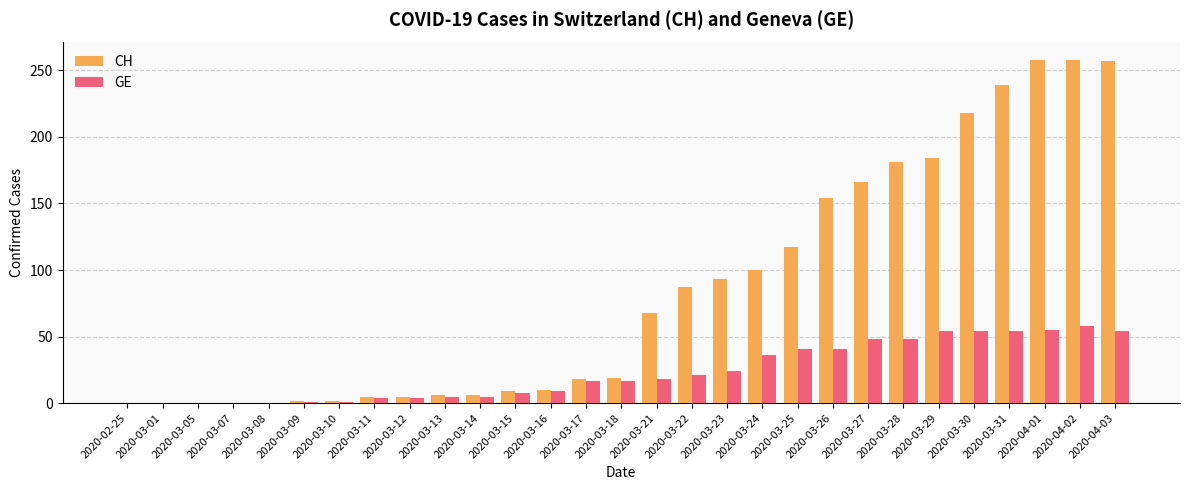

How many data points does each series have?

29